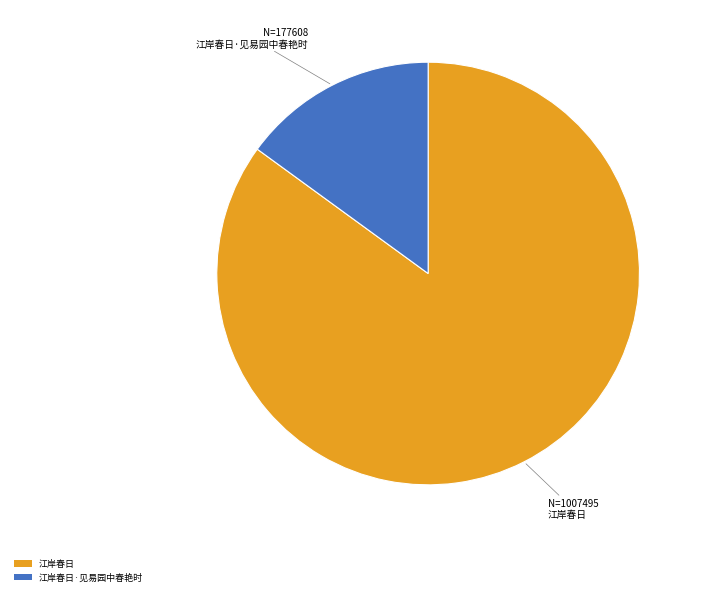

Is the sum of 江岸春日 and 江岸春日·见易园中春艳时 greater than half?

Yes